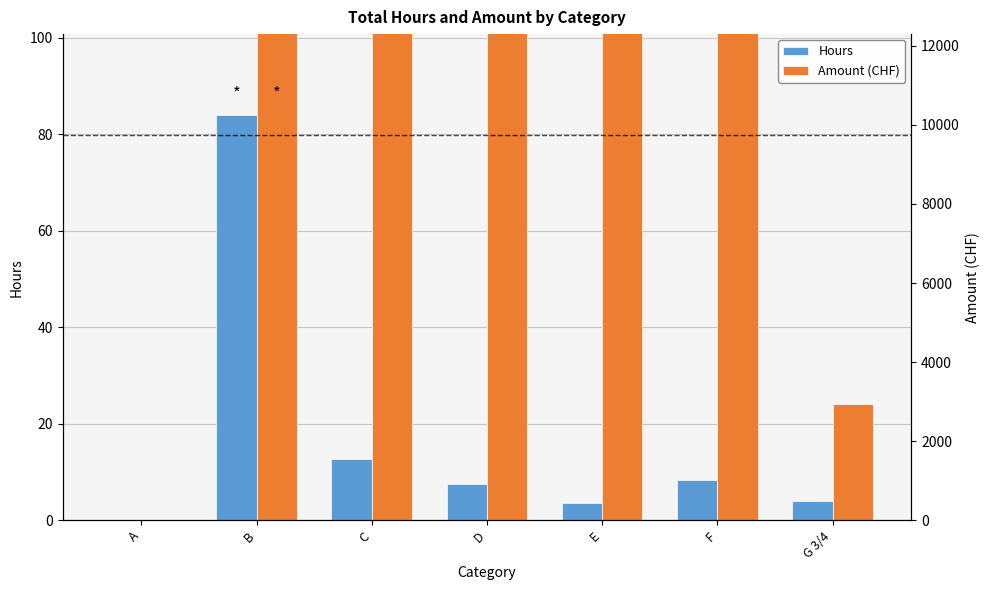

Are the bars horizontal?

No